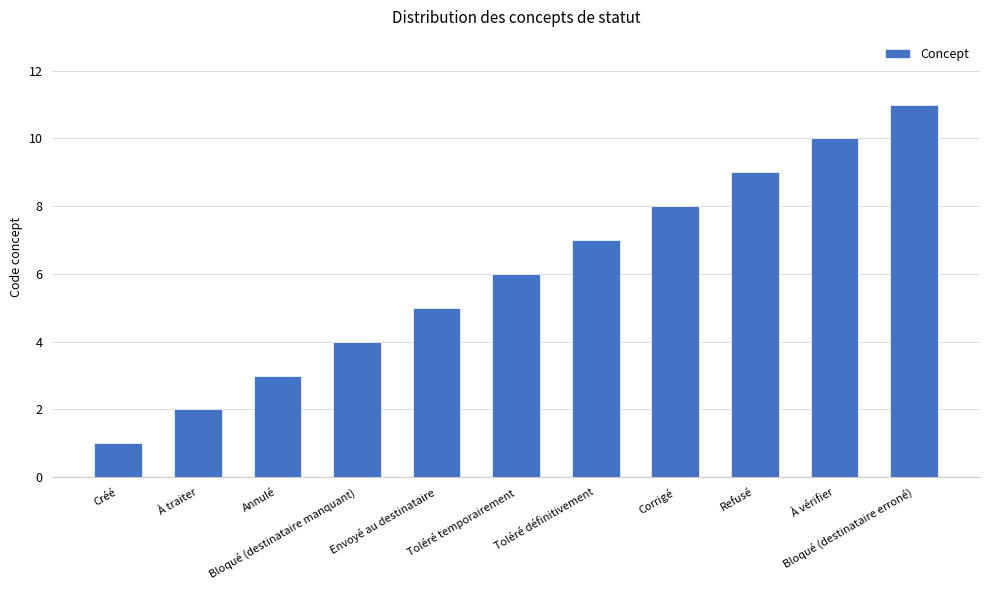

What is the label of the 9th bar from the left?

Refusé